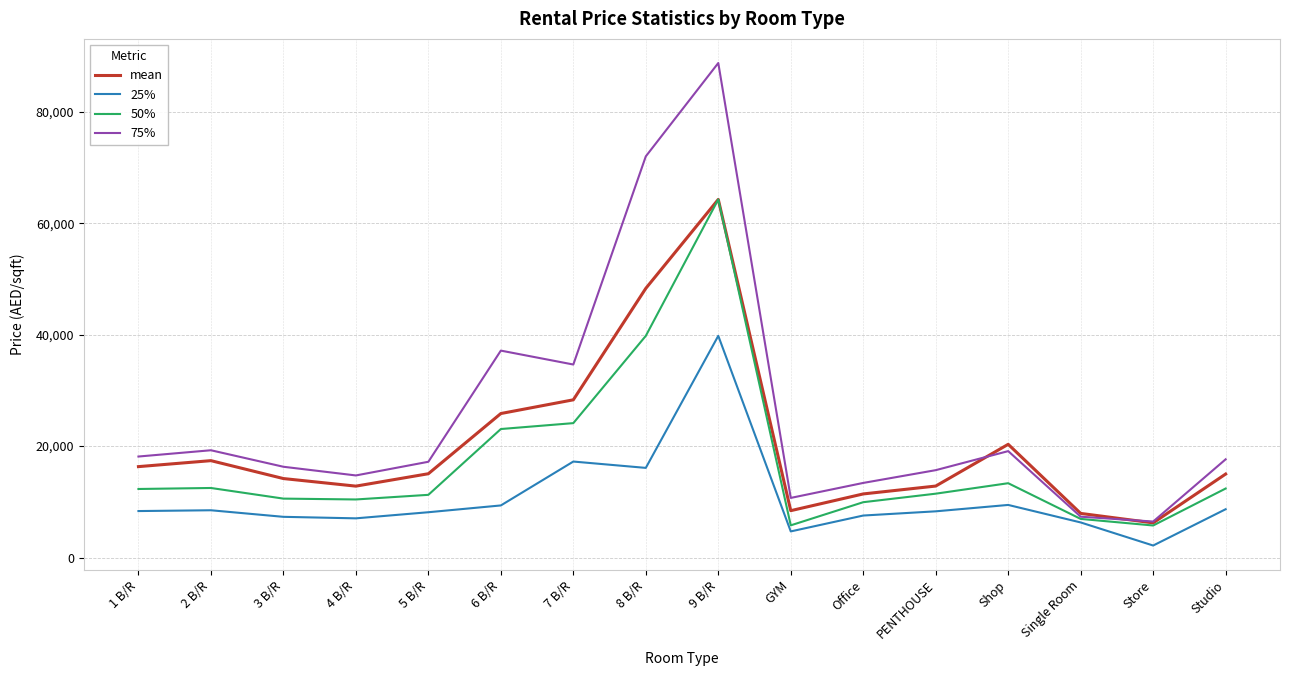

What is the average value of the 75% series?

25525.3